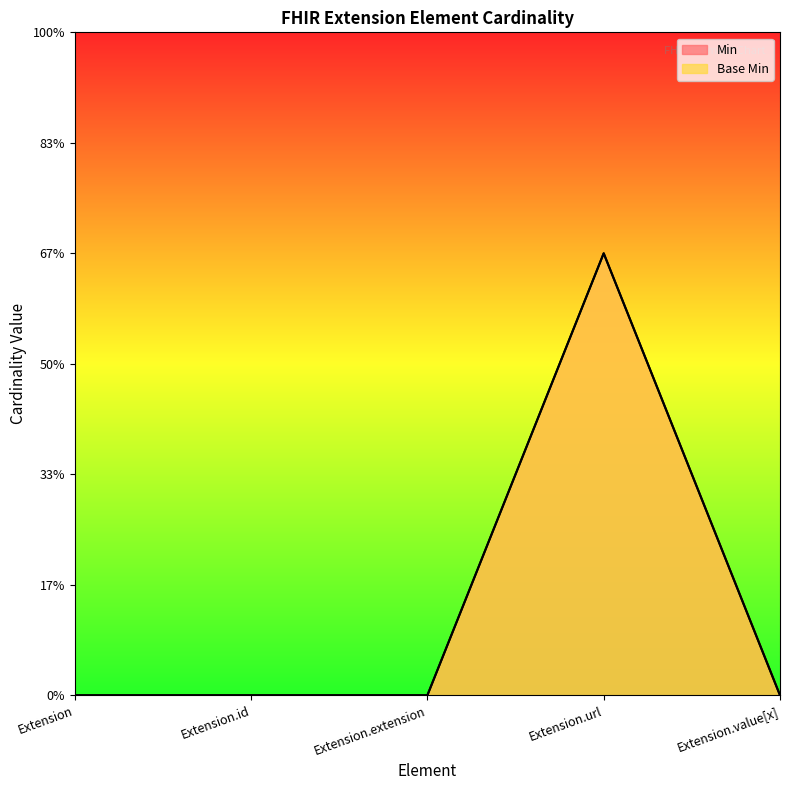

What are all the series names shown in the legend?

Min, Base Min